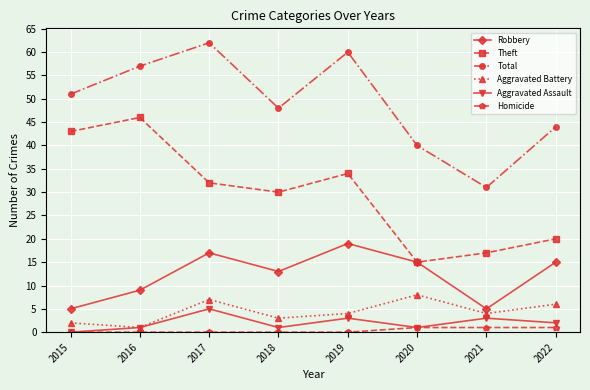

Where is the first local maximum for Robbery?

2017